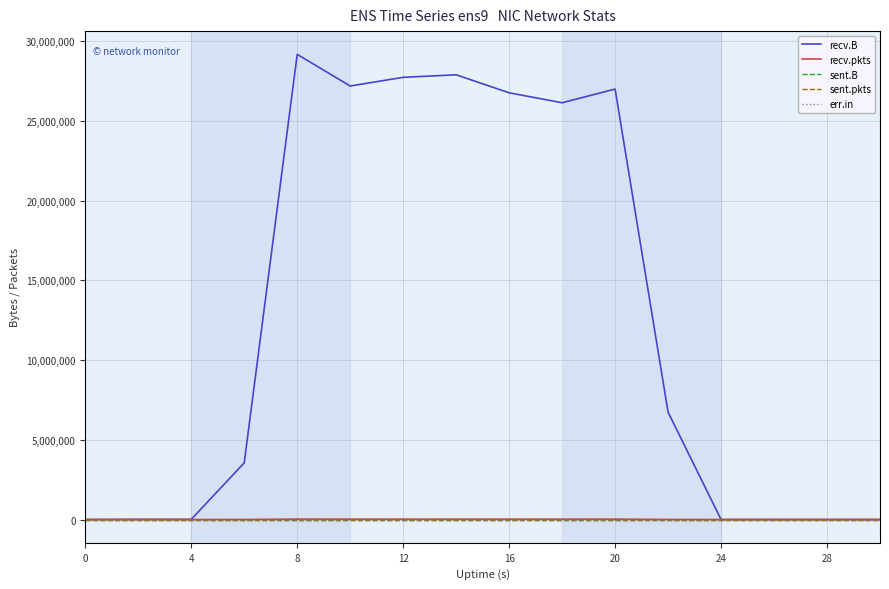

Does the chart display data point markers on the line(s)?

No